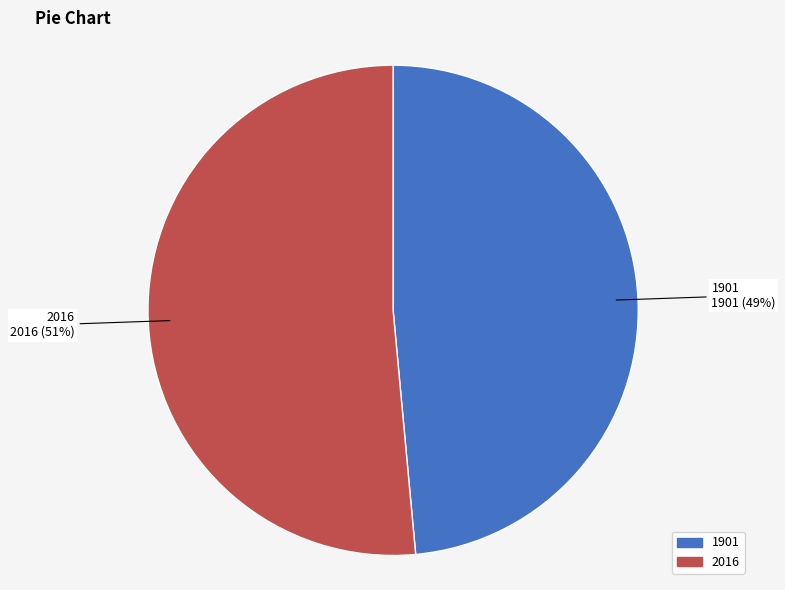

To the nearest percent, what percentage of the pie is 1901?

49%